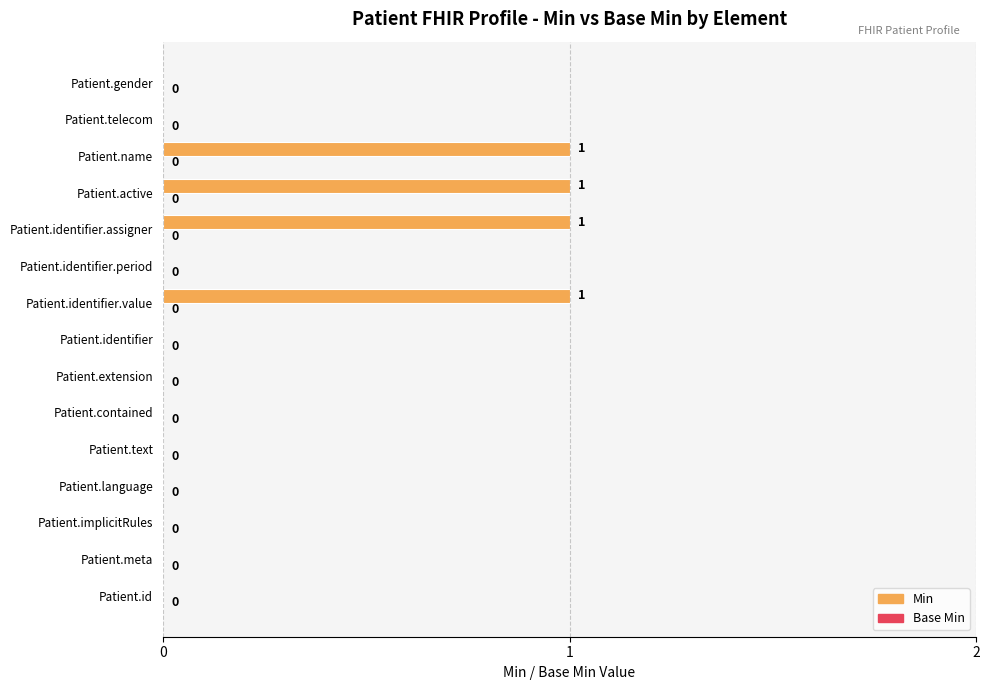

How many categories are shown in the chart?

15